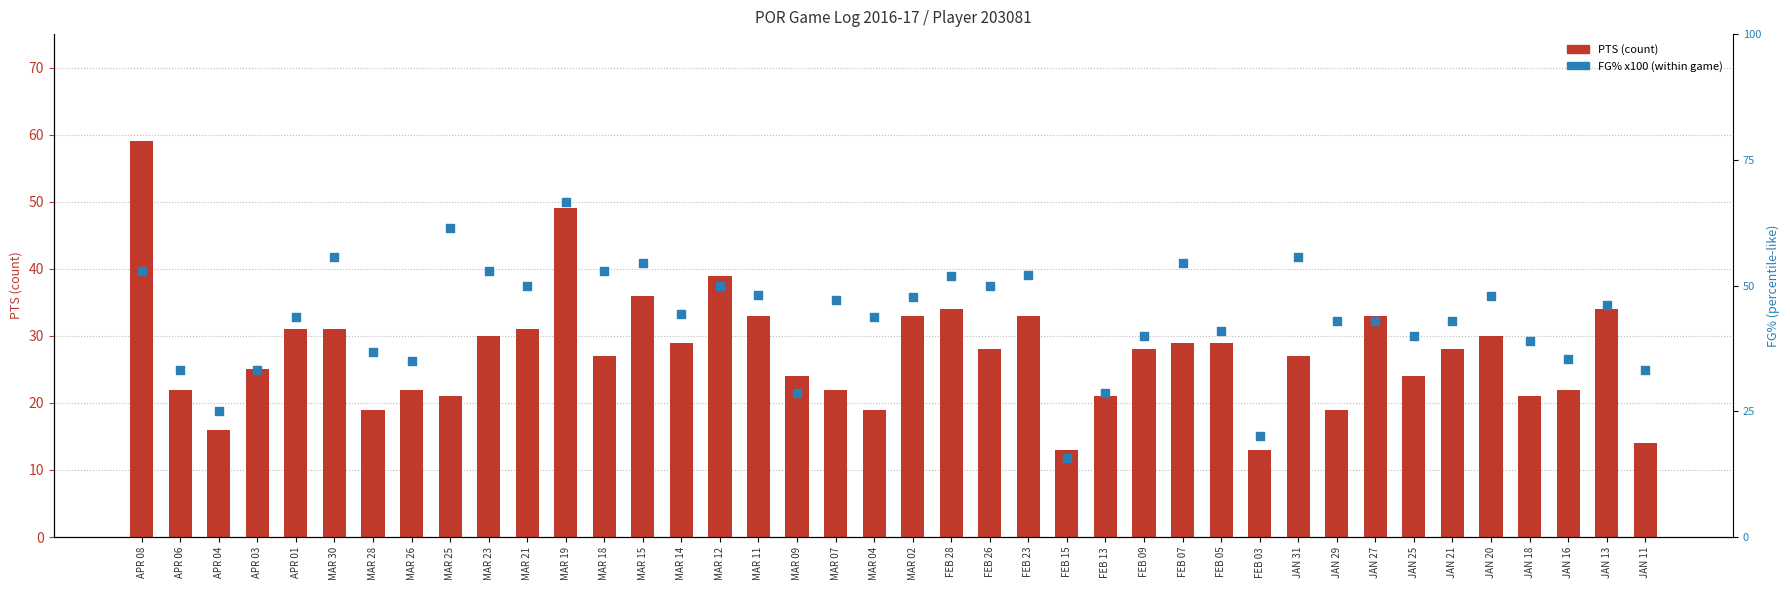

Which series has the widest spread of Y values?

FG% x100